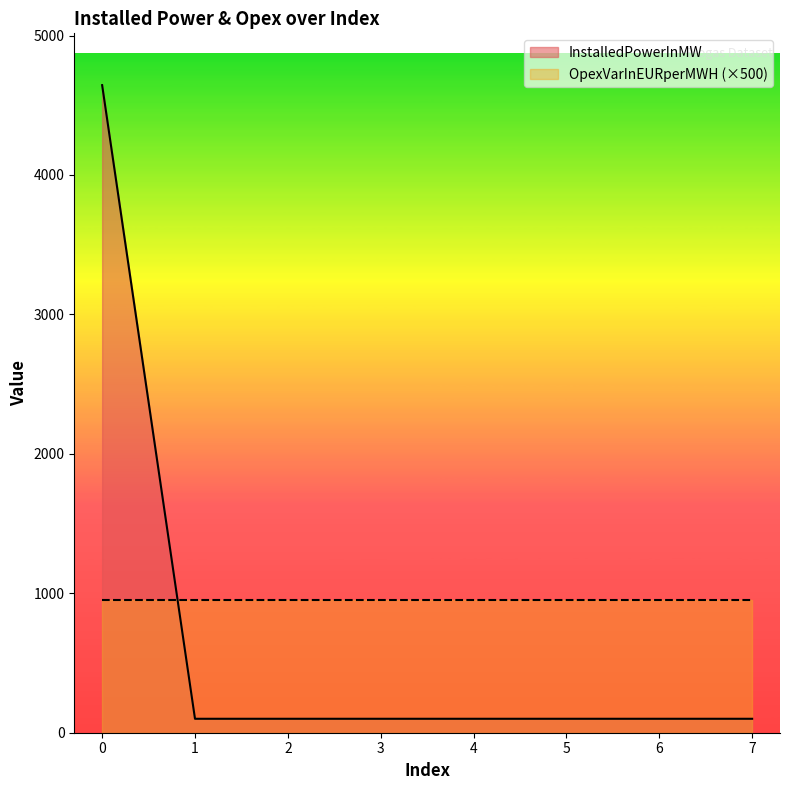

Reading left to right, what are all the values shown in this chart?

4644.4	100.0	100.0	100.0	100.0	100.0	100.0	100.0